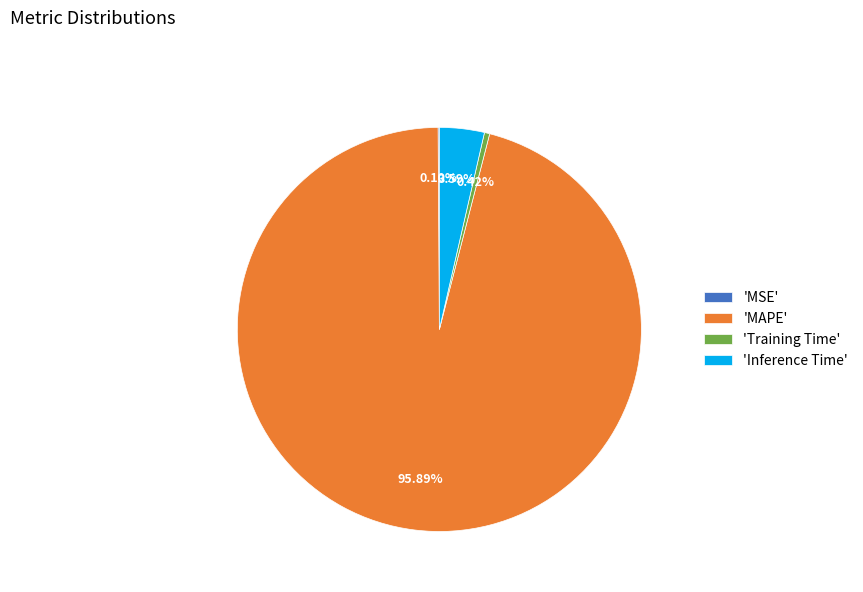

What is the largest slice in the pie chart?

'MAPE'